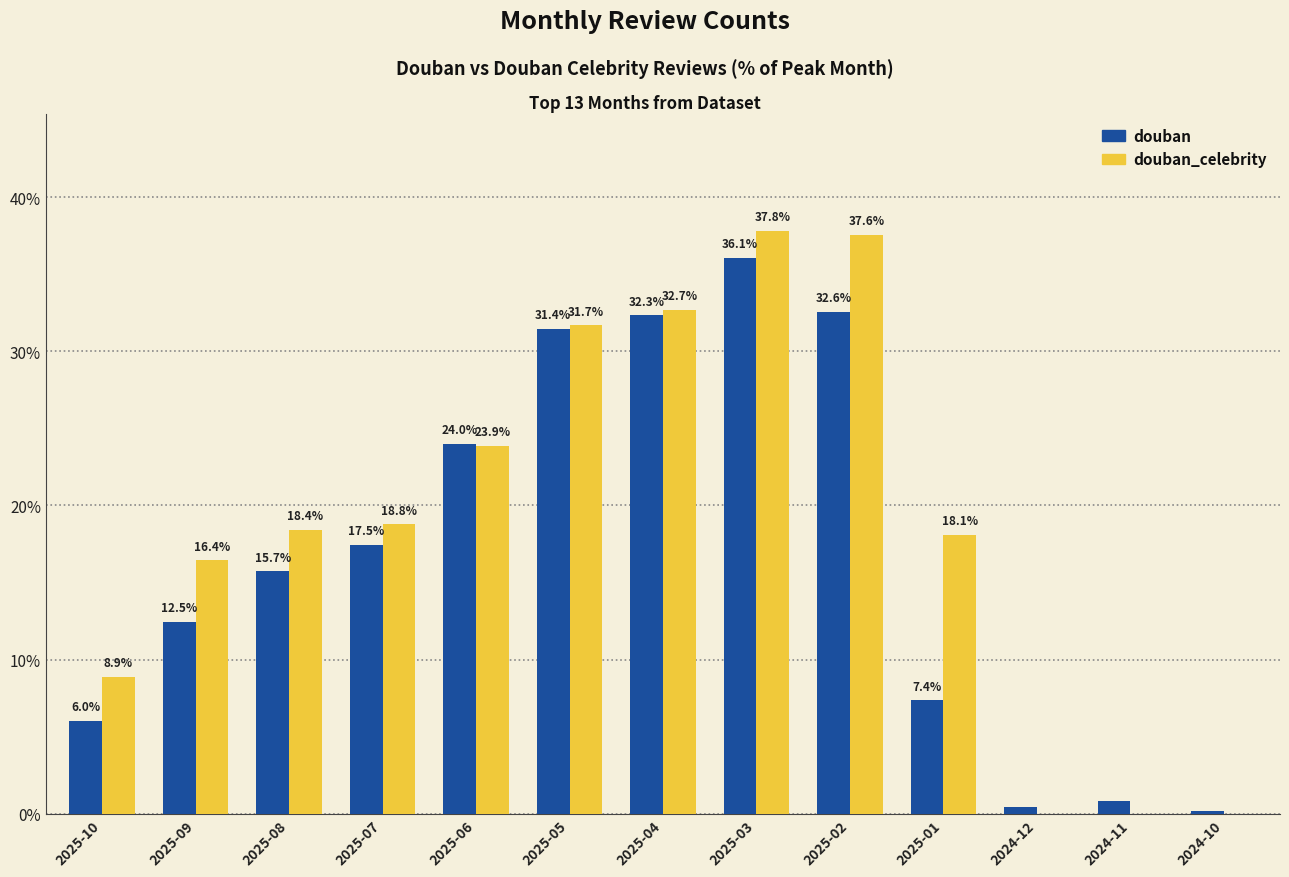

How many data points does each series have?

13